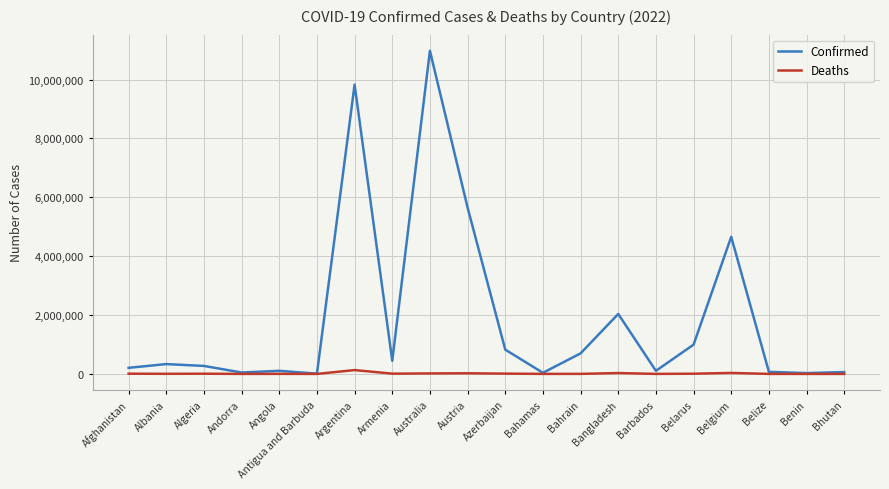

Is it true that Confirmed equals 3443238 at Argentina?

False